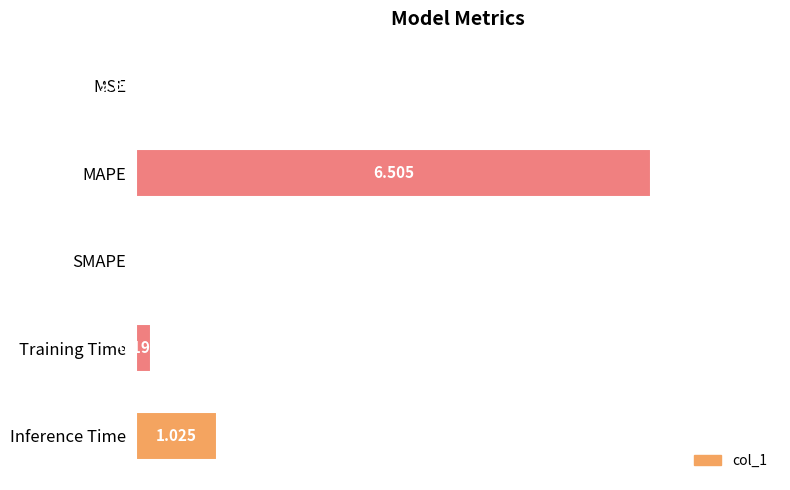

Where is the data nearest to the value 3?

Inference Time